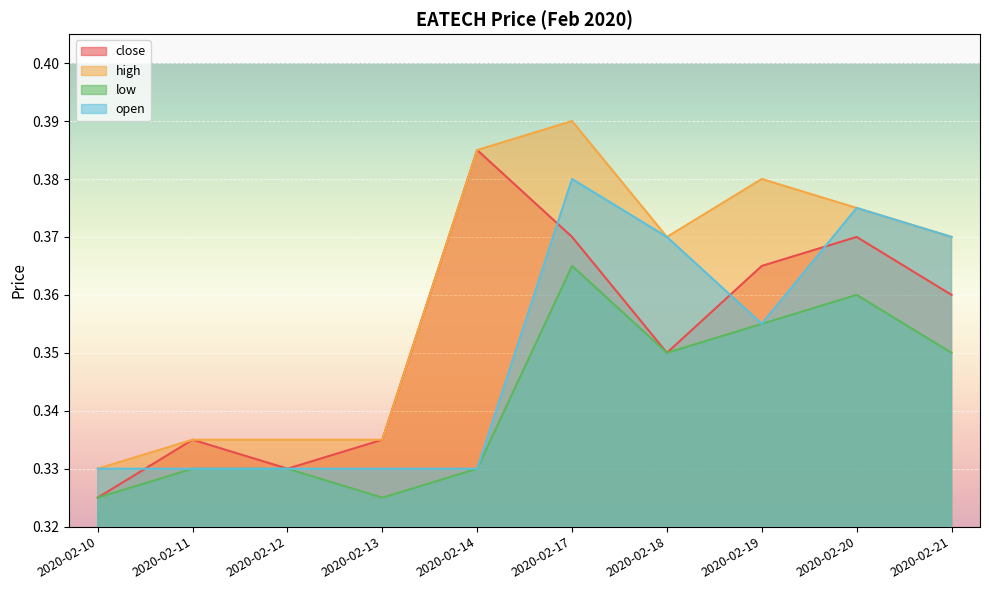

In close, how many points are lower than both neighbors (excluding endpoints)?

2